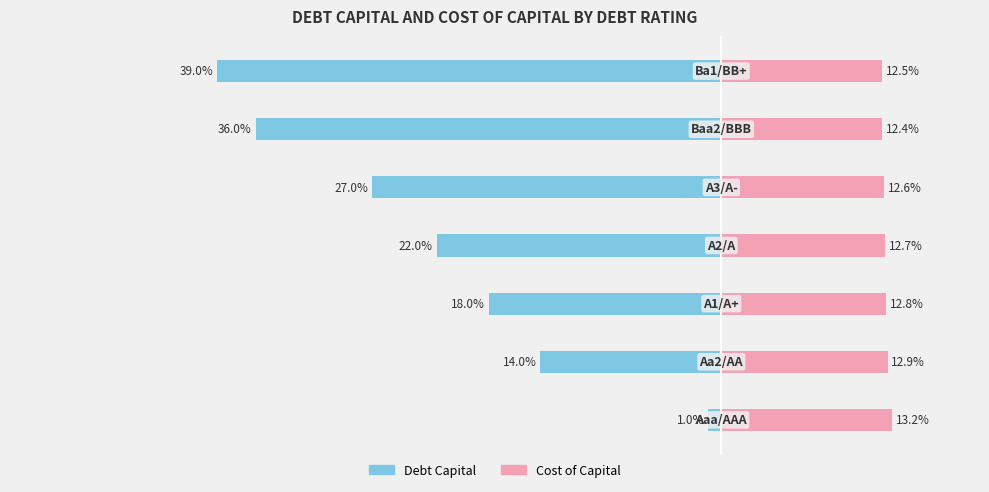

Count the Cost of Capital values in the range 12 to 13.

6